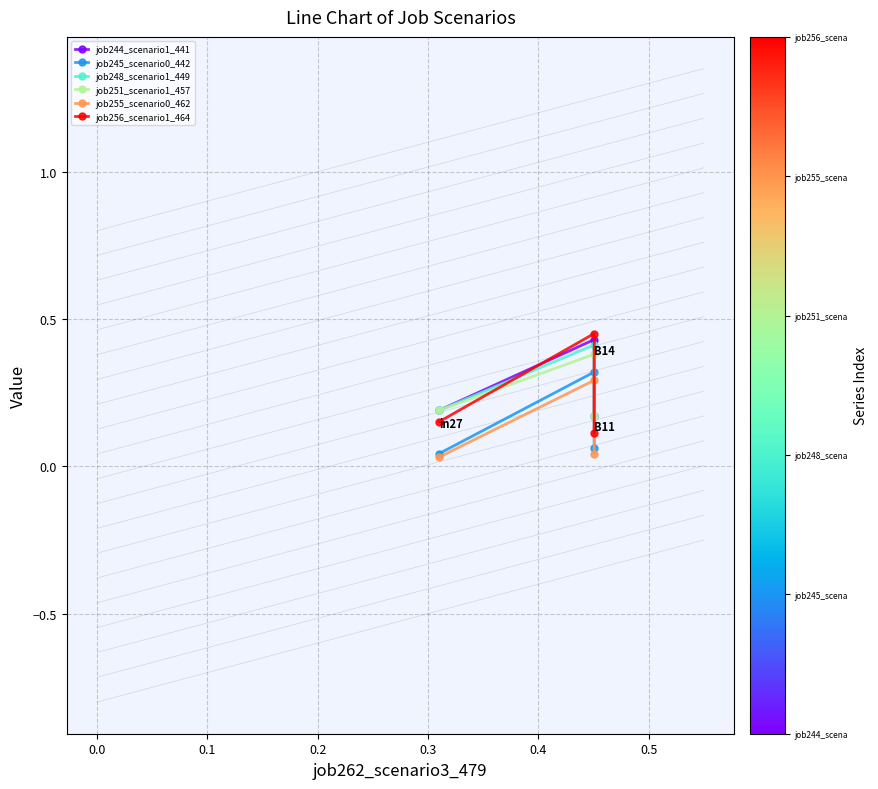

What is the difference between the maximum and second lowest values in the job245_scenario0_442 series?

0.3